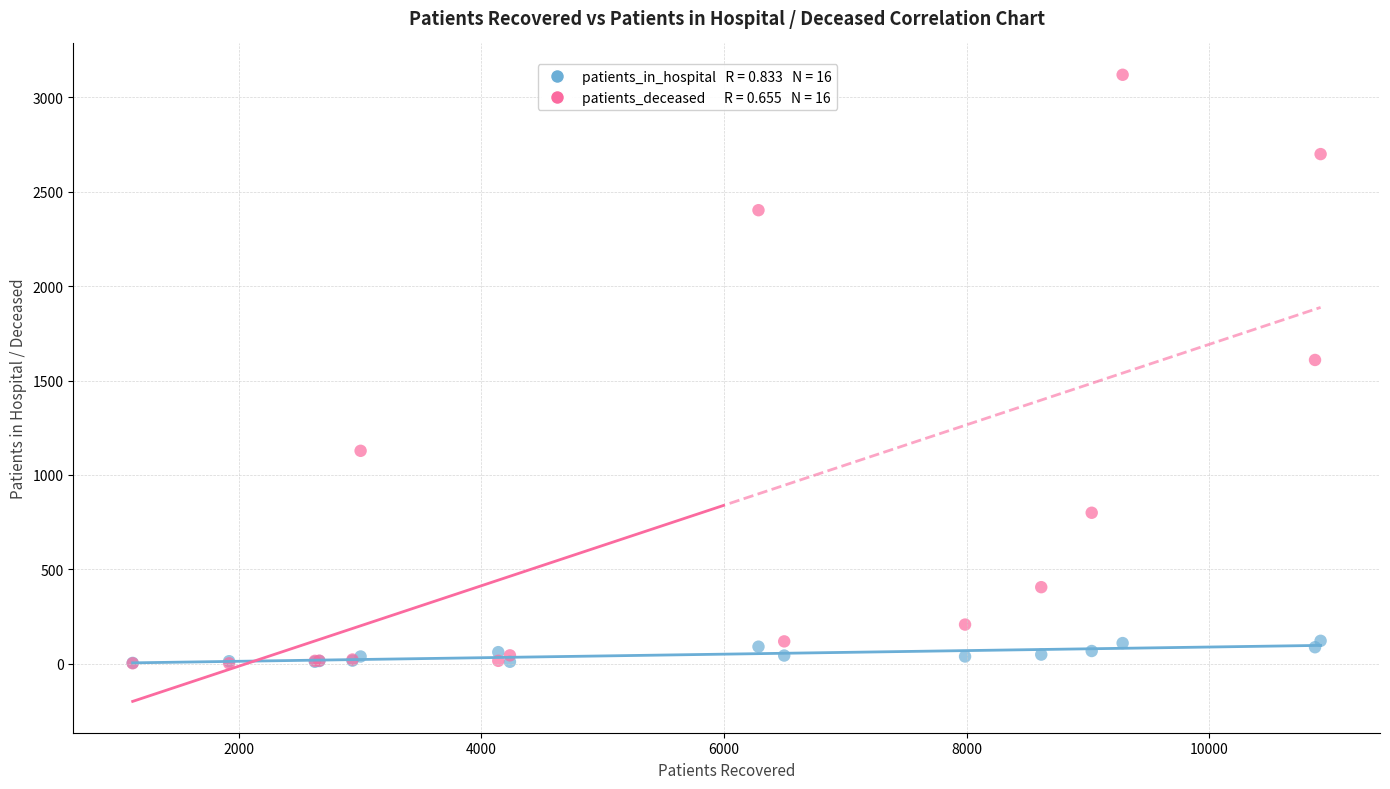

Across all series, what Y value is closest to 1561?

1609